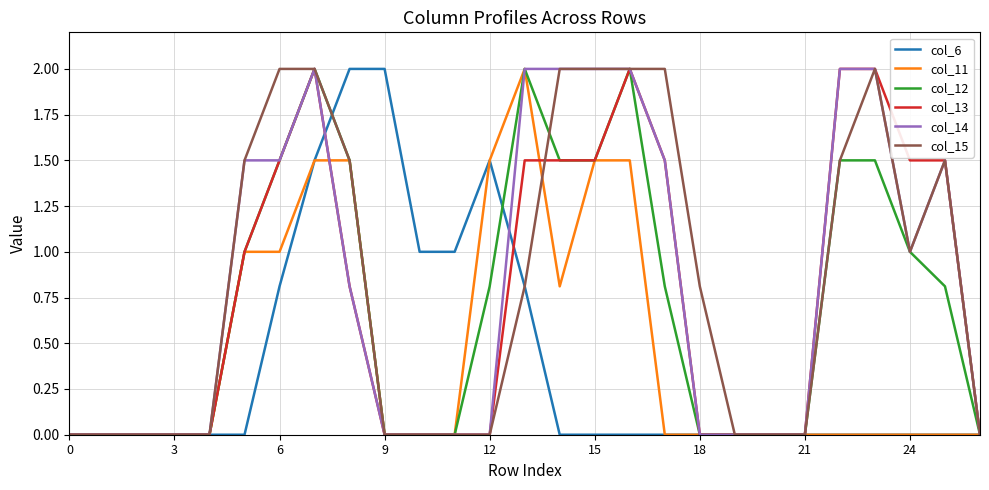

What is the greatest value displayed?

2.0